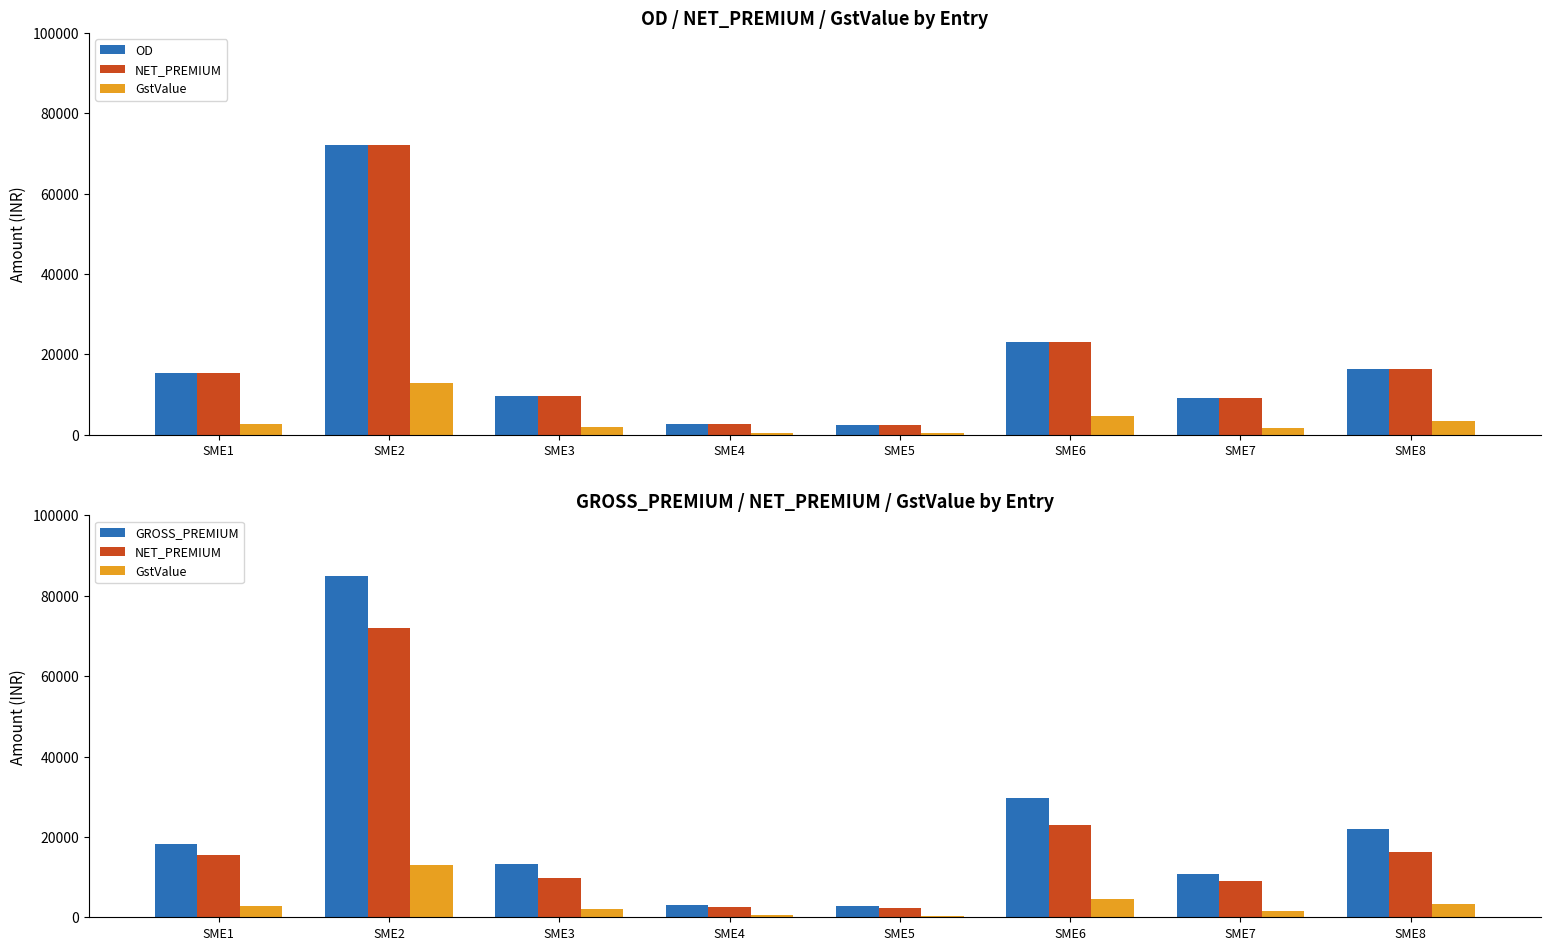

What is the minimum value shown in the chart?

429.7